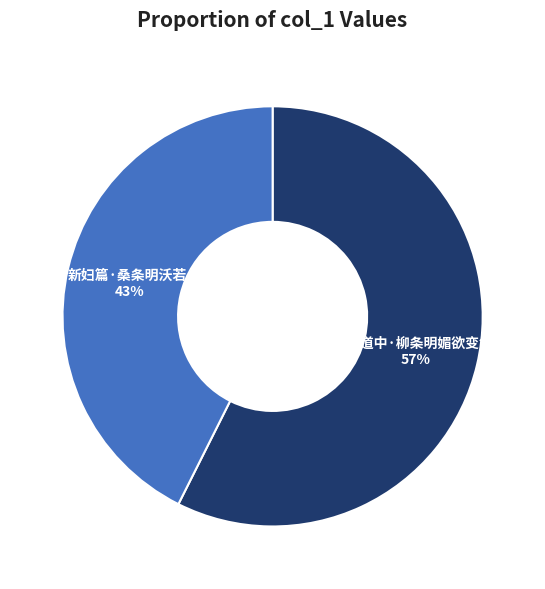

To the nearest percent, what percentage of the pie is 新妇篇·桑条明沃若?

43%